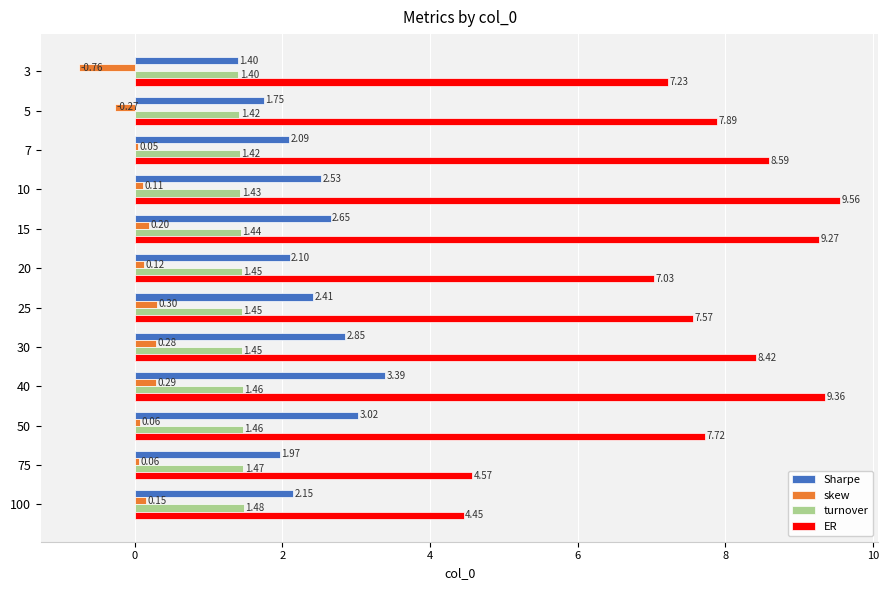

Which series has the largest range (max minus min)?

ER